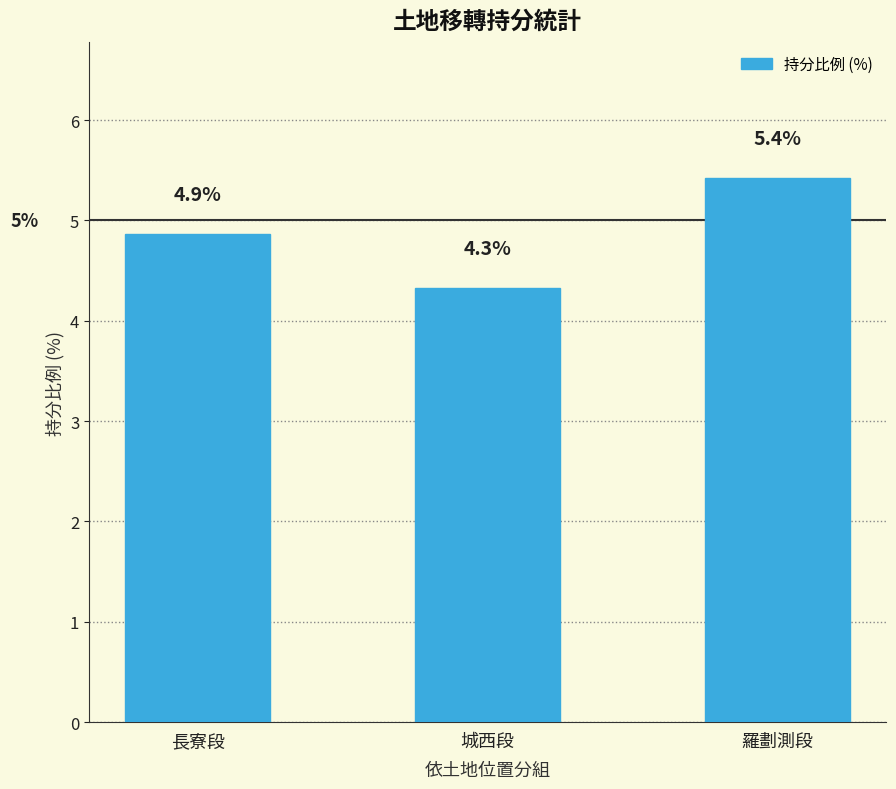

What is the difference between the maximum and minimum values?

1.1